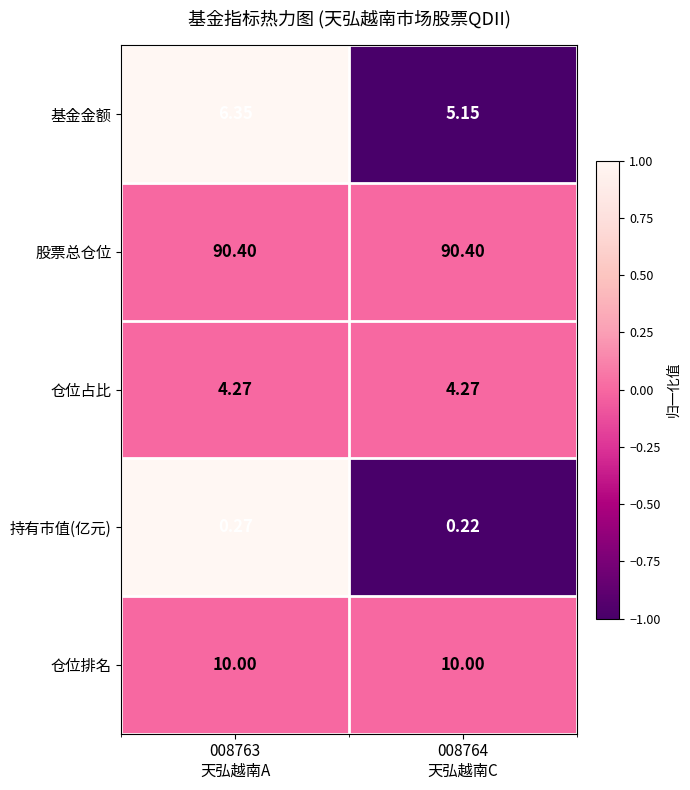

What is the spread (max minus min) of values at 008764
天弘越南C?

90.2